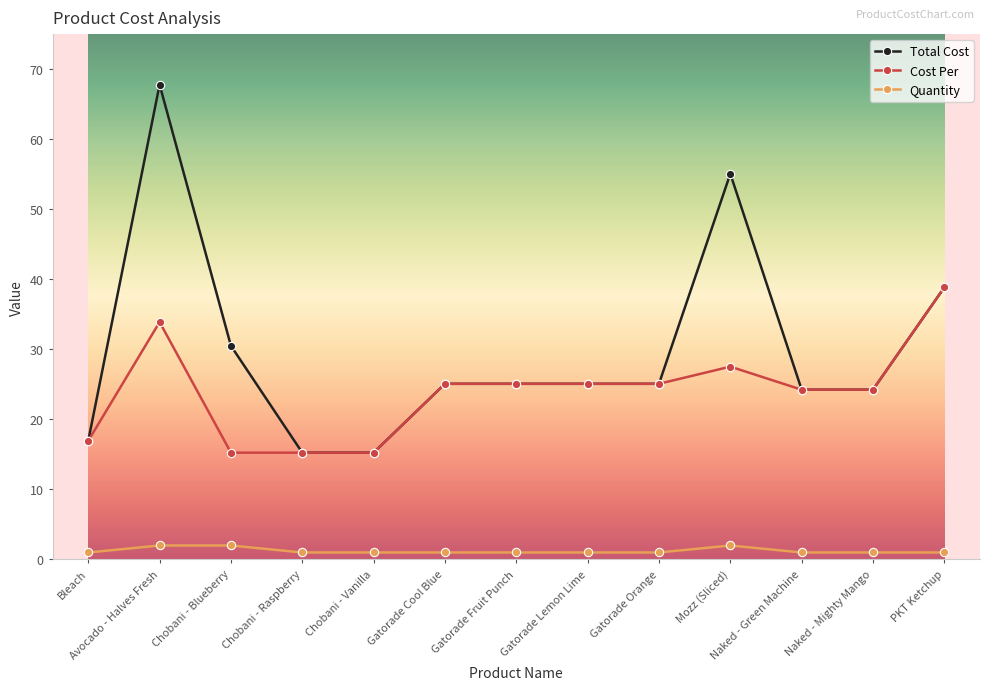

What value does the Total Cost series have at Bleach?

16.9